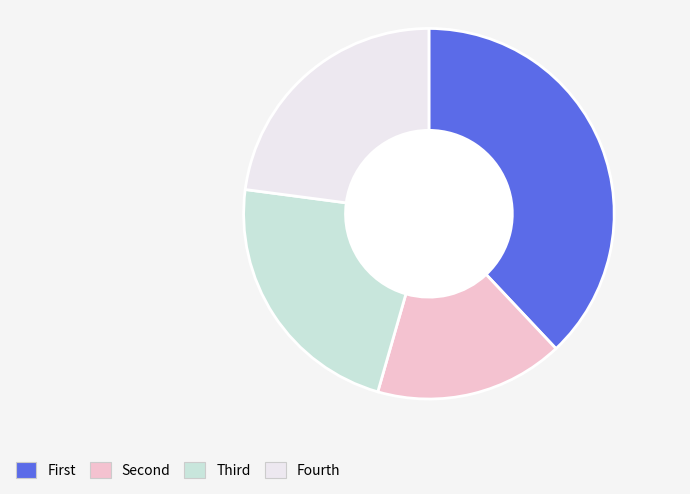

How many slices are in this pie chart?

4